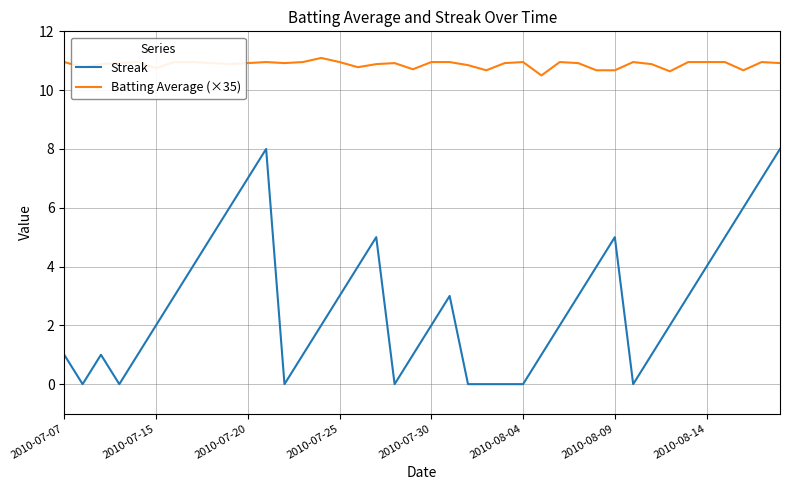

What is the highest value of the Batting Average (×35) series?

11.1